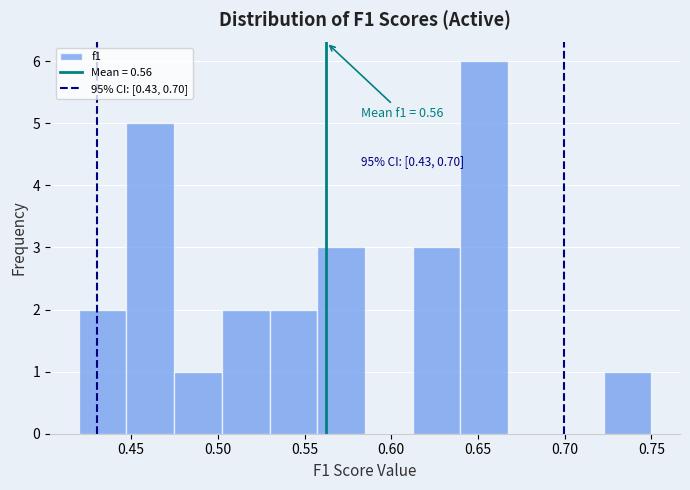

Over which range of the x-axis is the bar tallest?

0.640 to 0.665